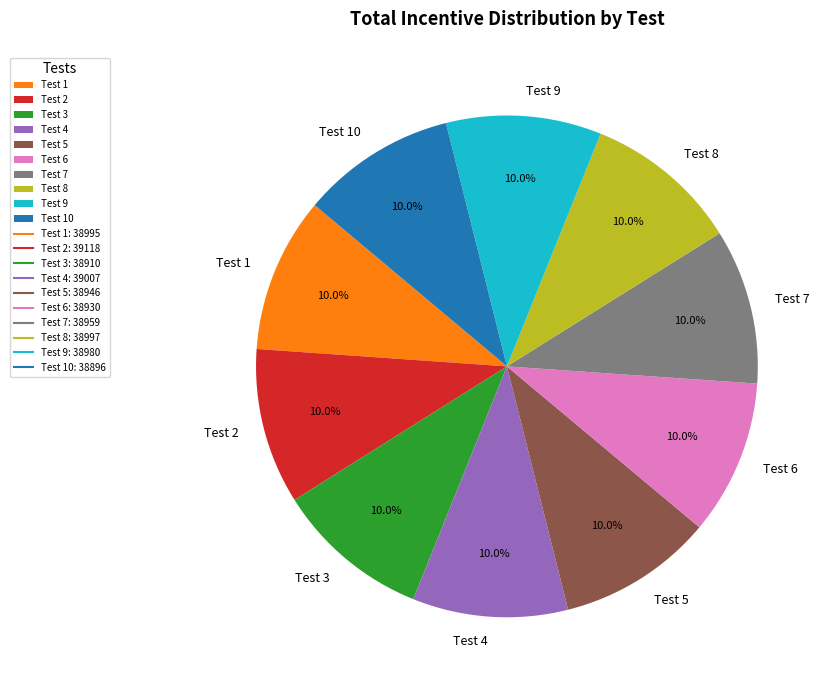

To the nearest percent, what portion does Test 2 represent?

10%